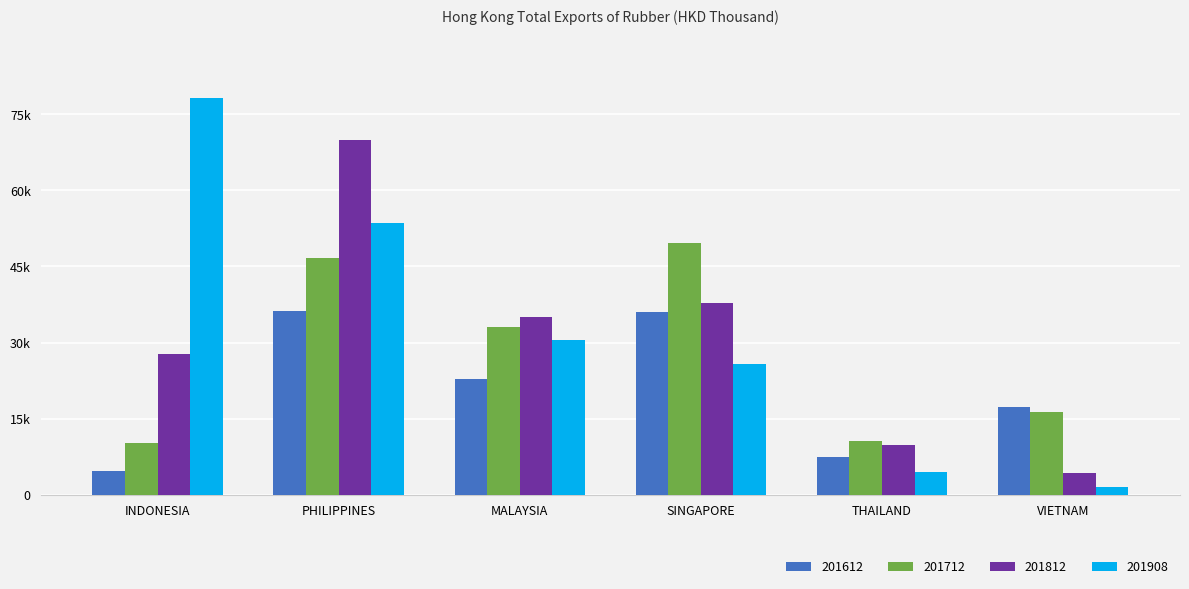

What are all the series names shown in the legend?

201612, 201712, 201812, 201908